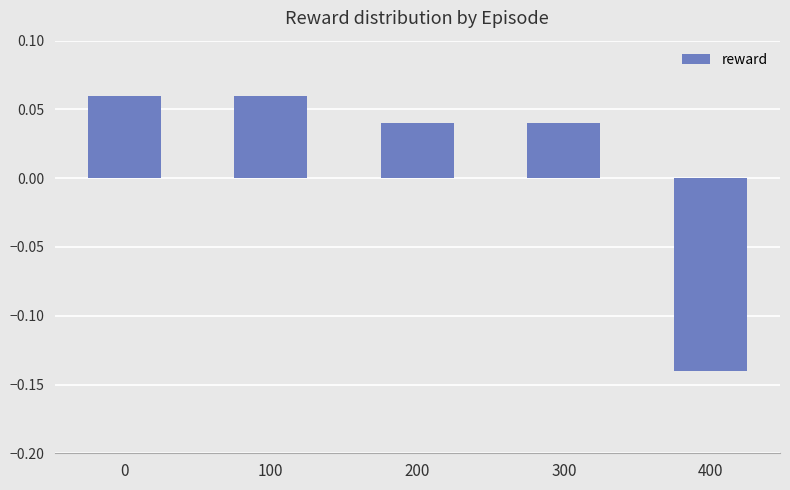

Count the values in the range 0 to 1.

4